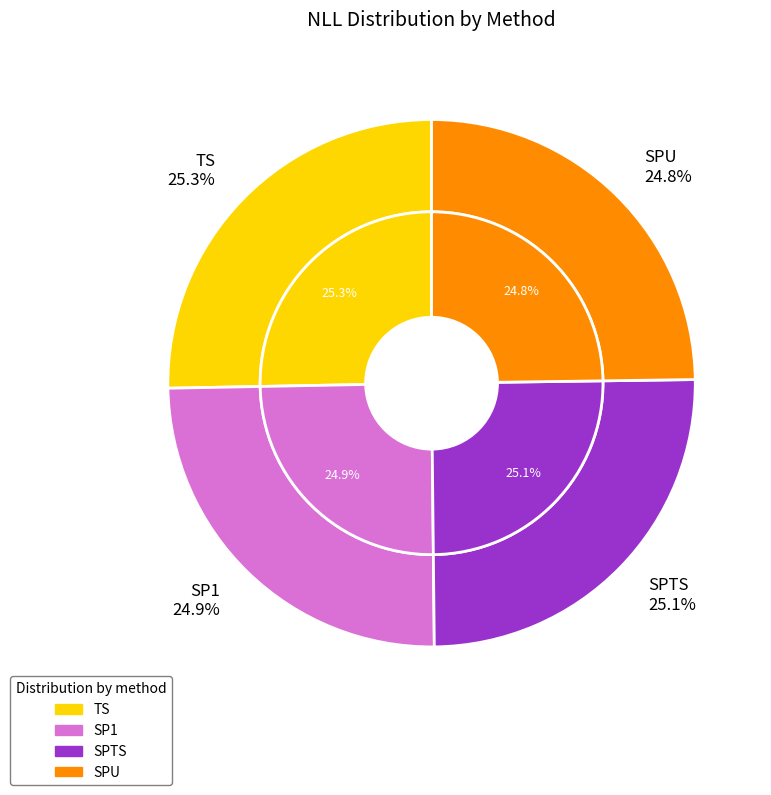

What portion of the pie excludes SP1?

75.1%